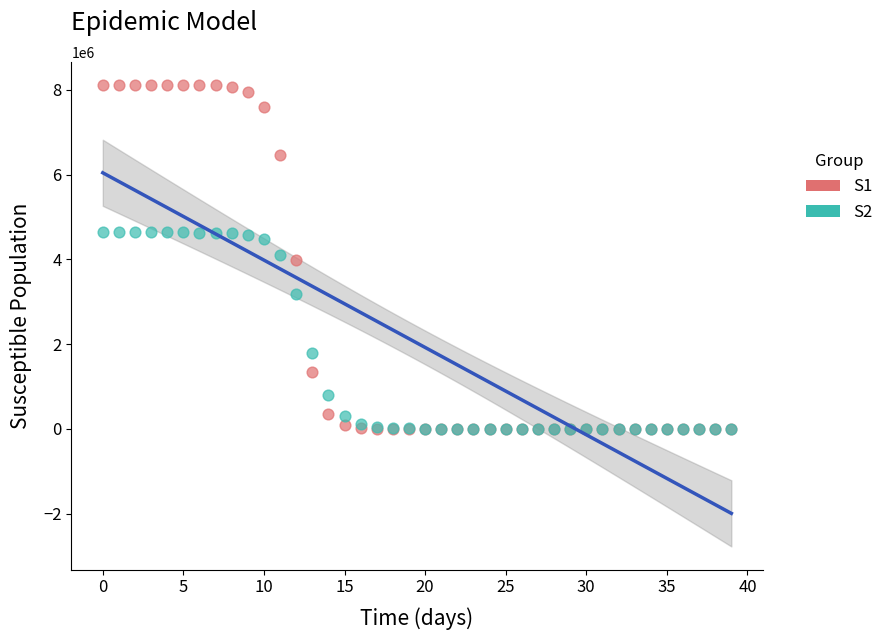

What are all the series names shown in the legend?

S1, S2